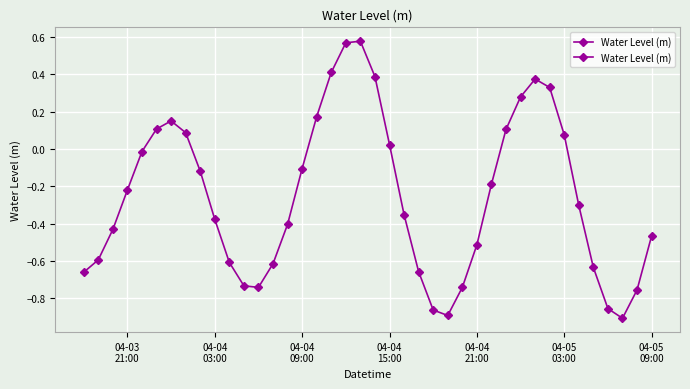

How many lines are shown in the chart?

1